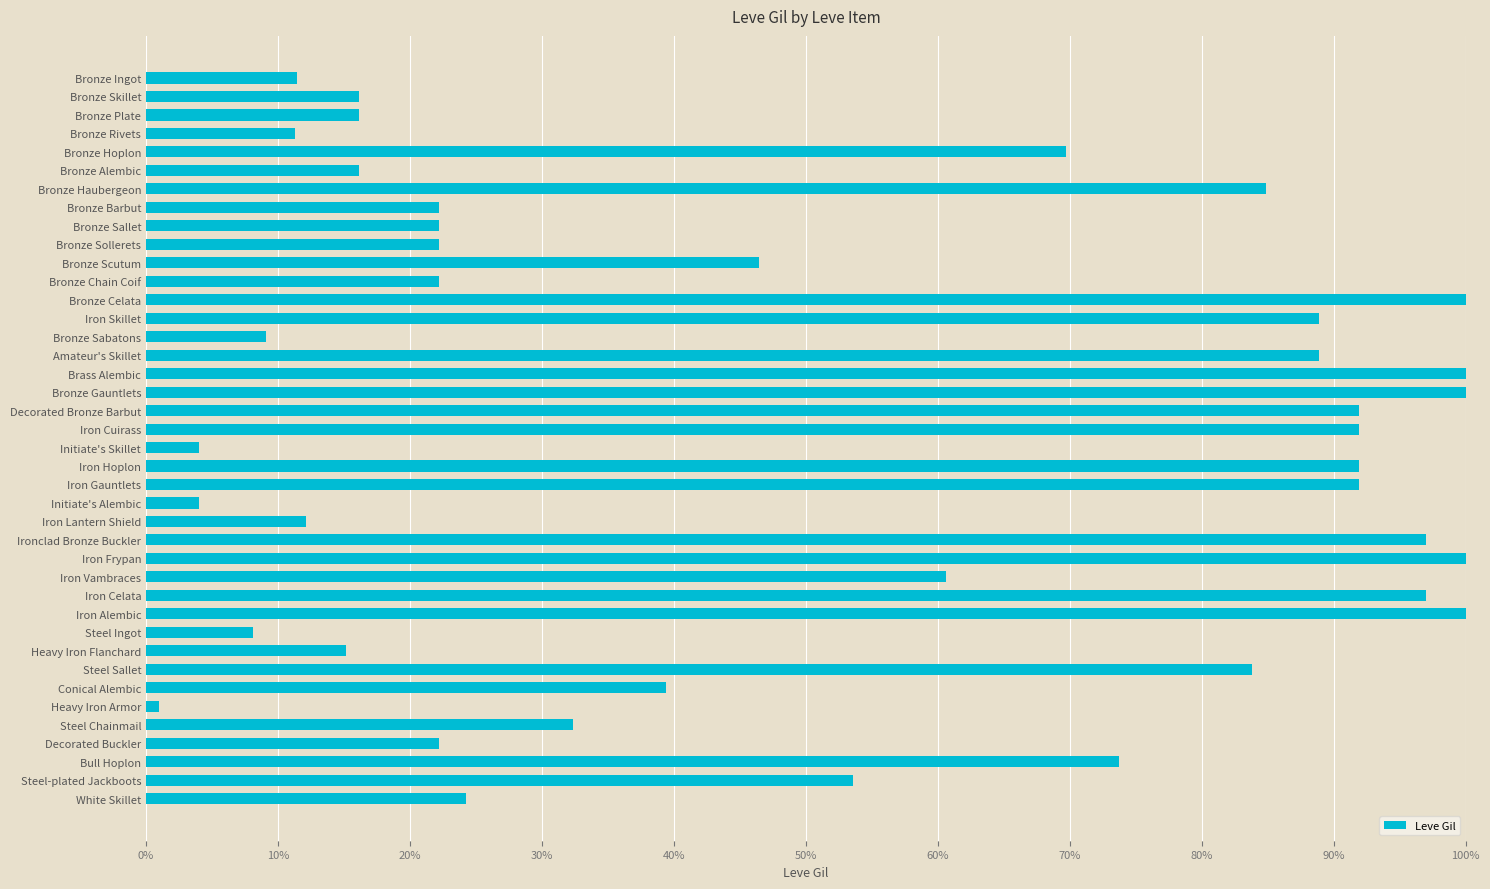

What is the difference between the second highest and second lowest values?

1.0